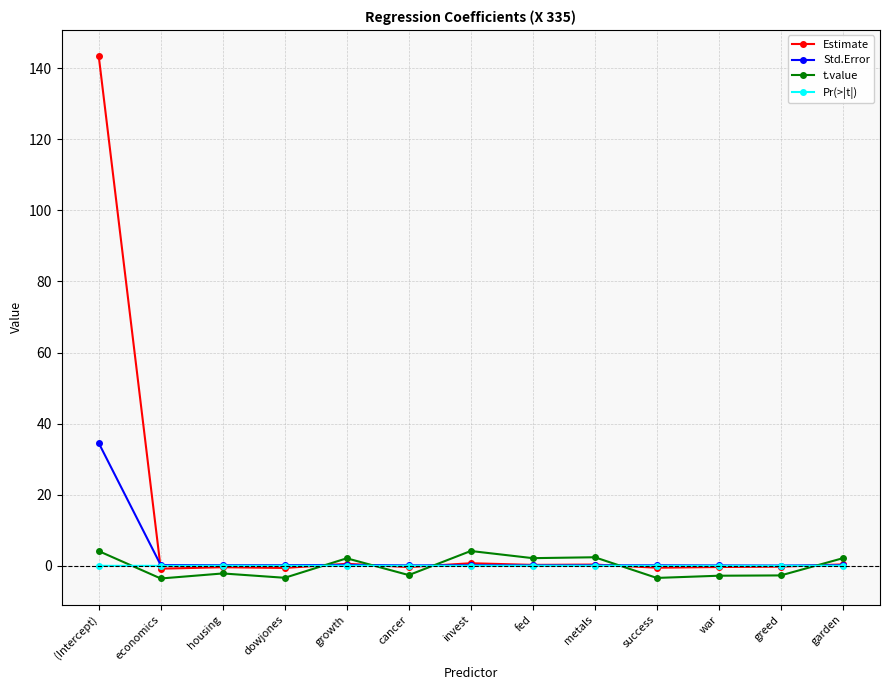

True or false: Std.Error has a value of 13.3 at (Intercept).

False